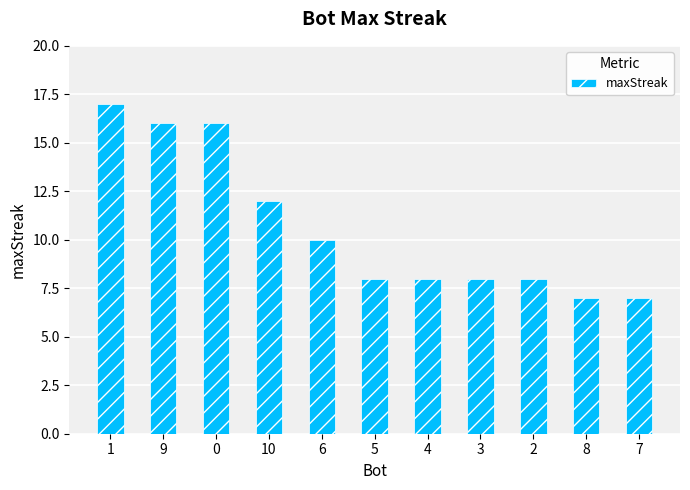

Which has a higher value, 1 or 5?

1